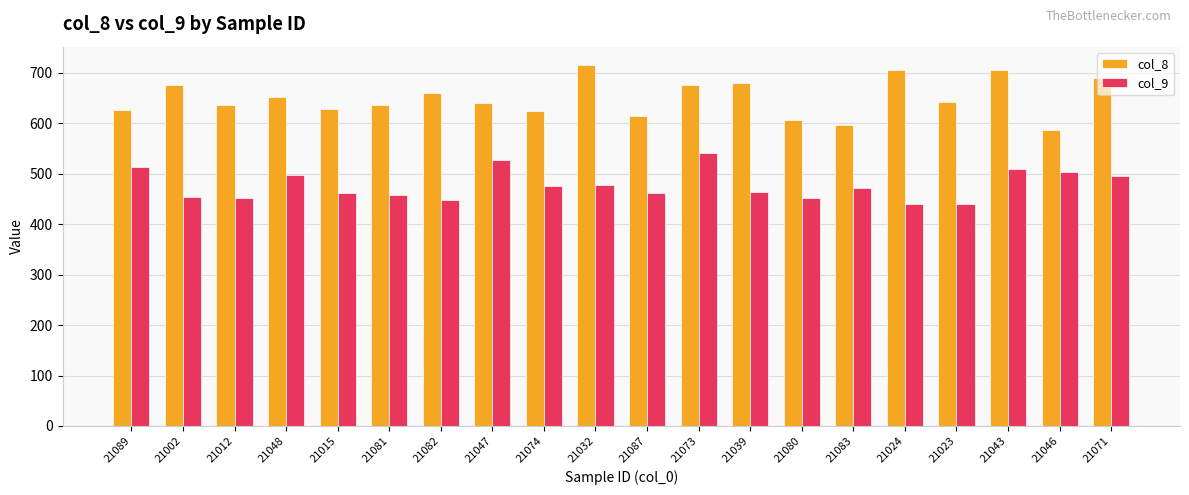

How many values in the col_8 series exceed 642?

10